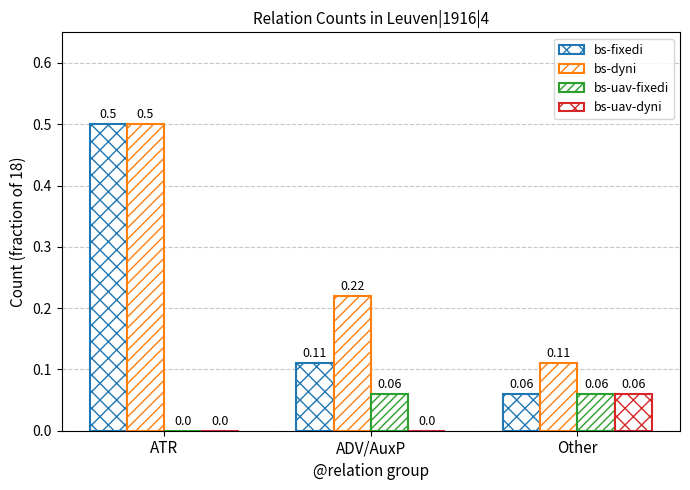

Does the chart contain stacked bars?

No